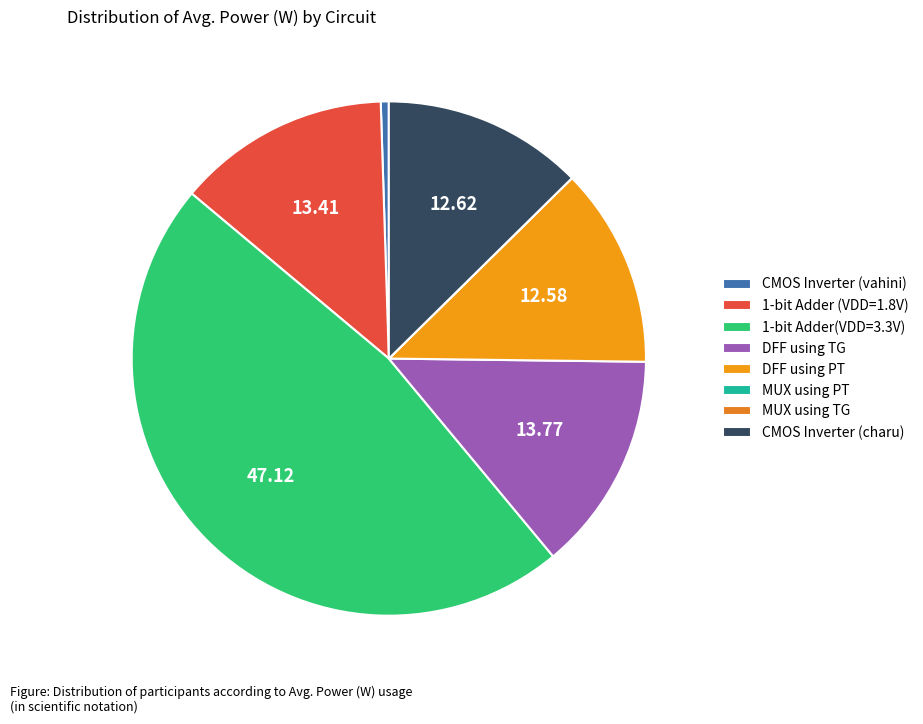

Rank the categories by value from highest to lowest.

1-bit Adder(VDD=3.3V), DFF using TG, 1-bit Adder (VDD=1.8V), CMOS Inverter (charu), DFF using PT, CMOS Inverter (vahini), MUX using PT, MUX using TG